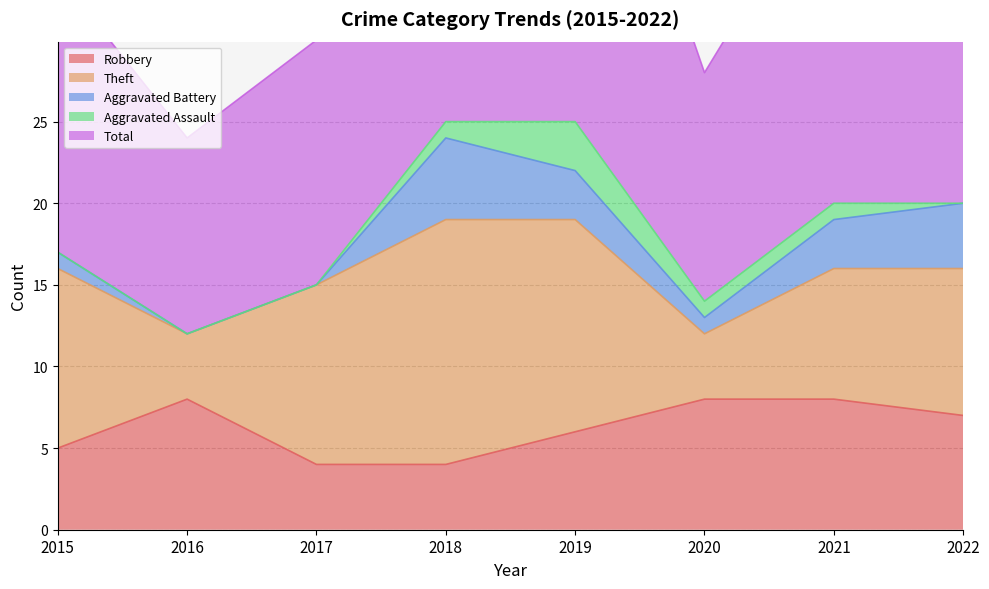

Is it true that Aggravated Assault equals 1 at 2018?

True